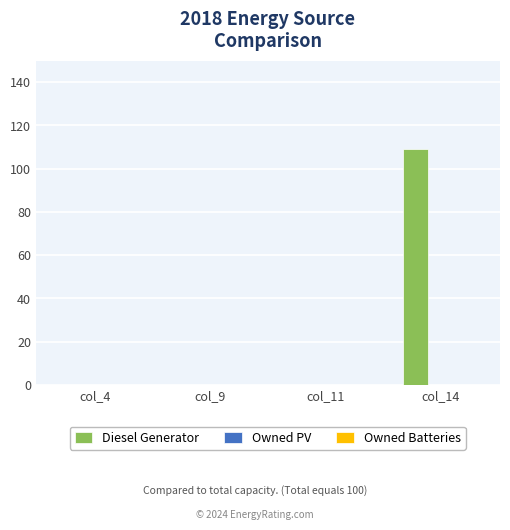

Reading left to right, extract all data points from this chart.

col_4=0	col_9=0	col_11=0	col_14=109